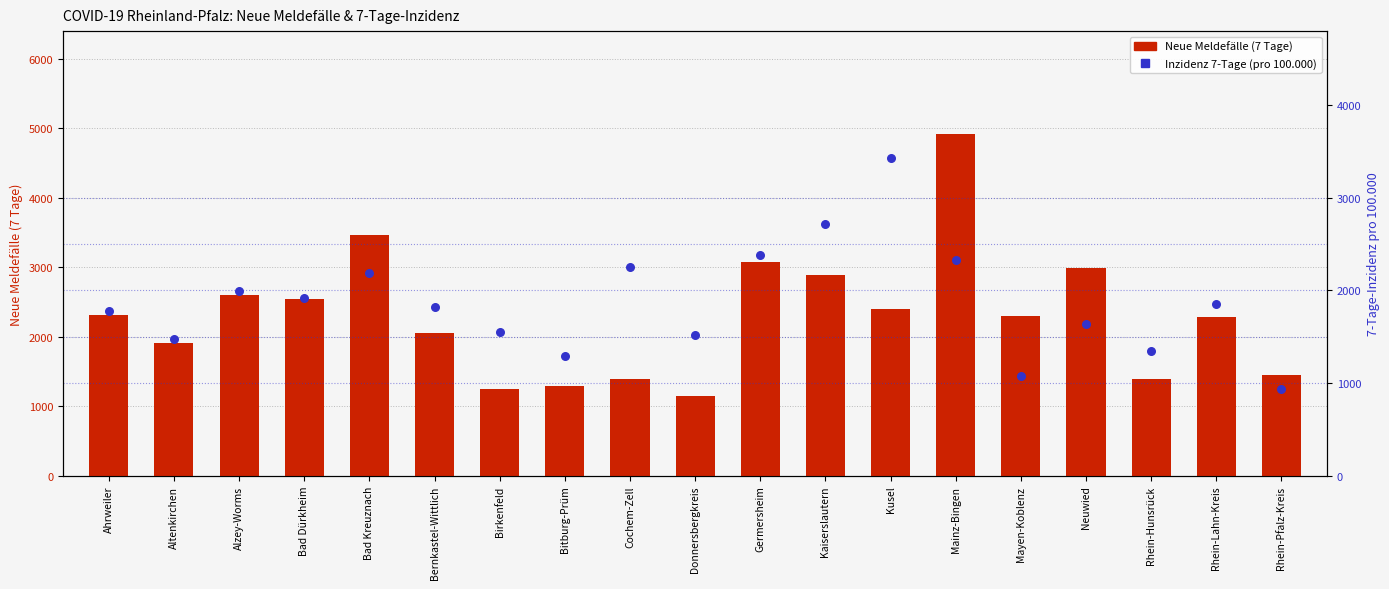

Which series reaches the maximum Y coordinate?

Neue Meldefälle (7 Tage)